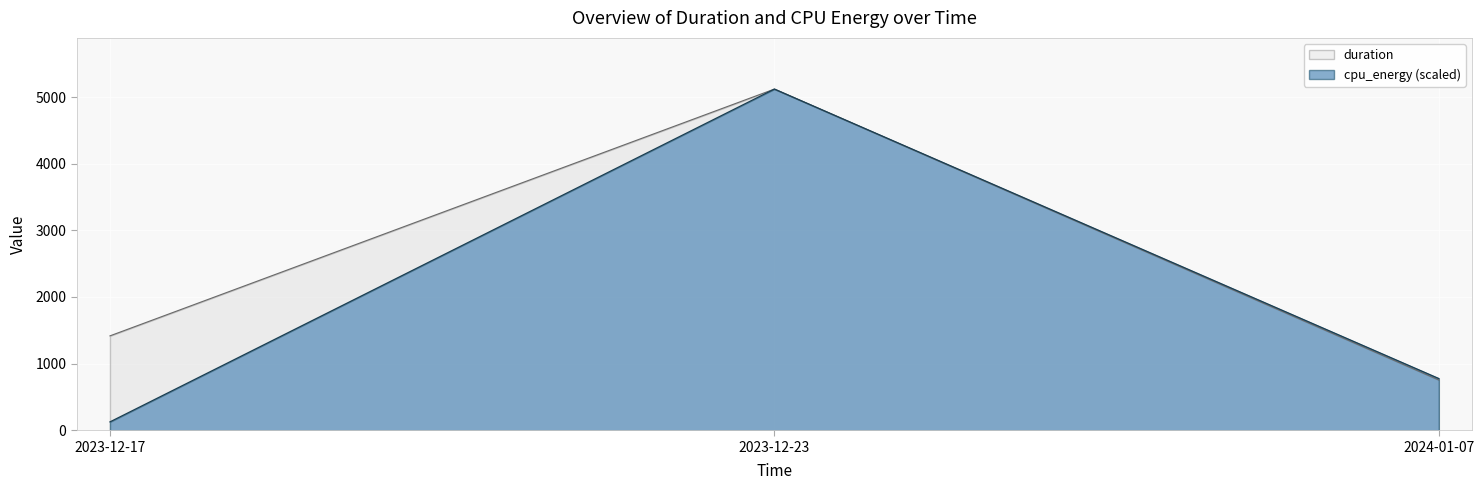

What is the difference between the maximum and minimum values in the duration series?

4366.4